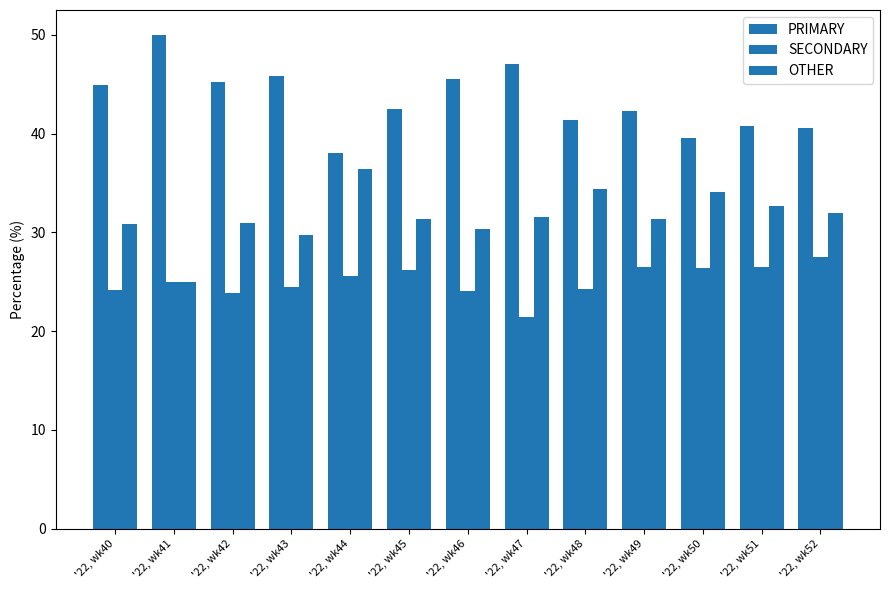

How many data points does each series have?

13